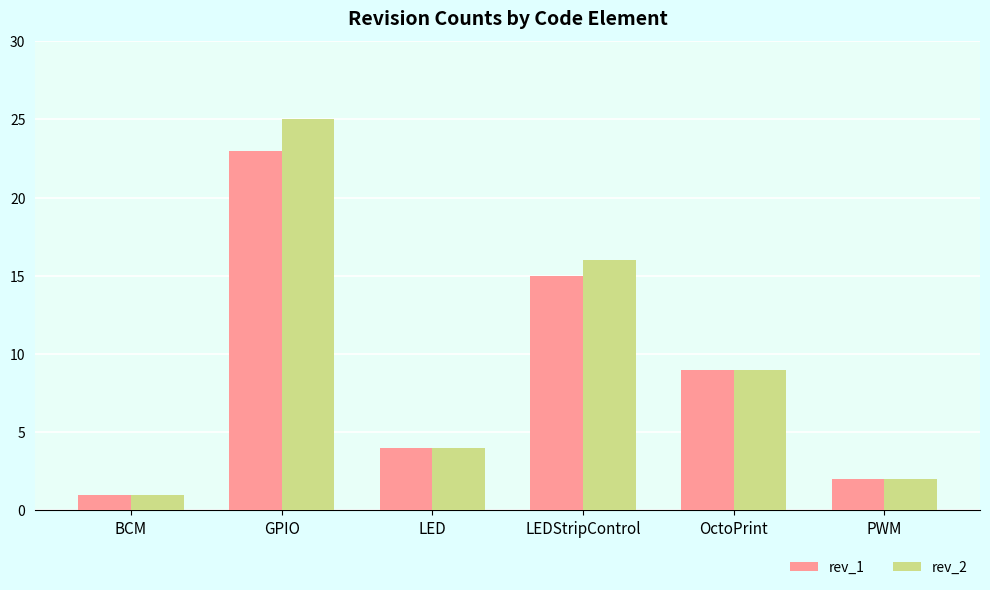

True or false: rev_2 has a value of 2 at PWM.

True